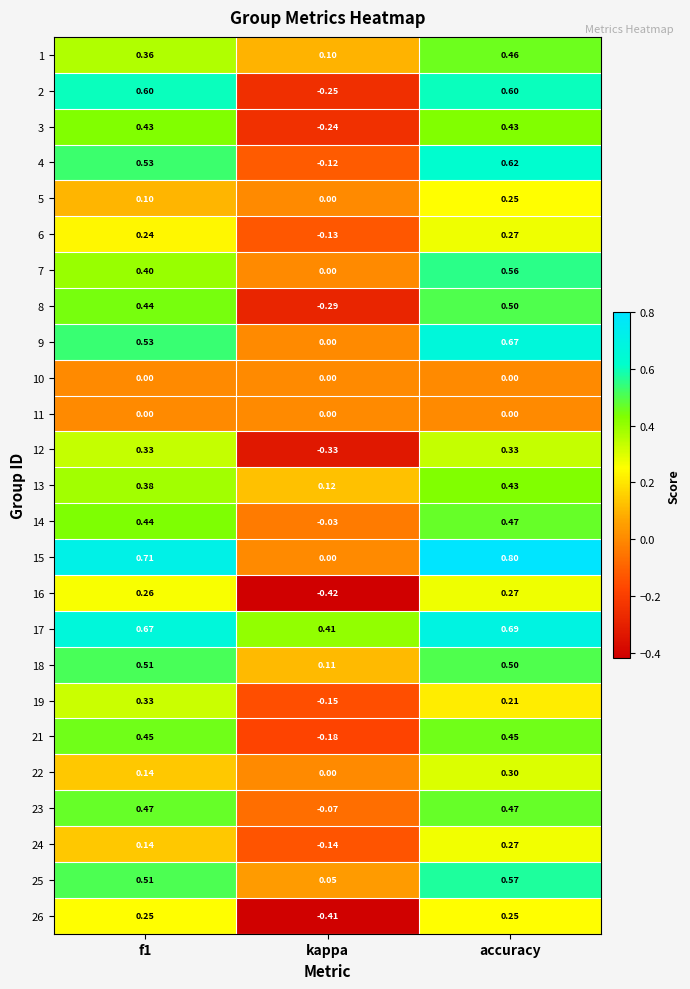

At which category is the sum across all series the highest?

accuracy